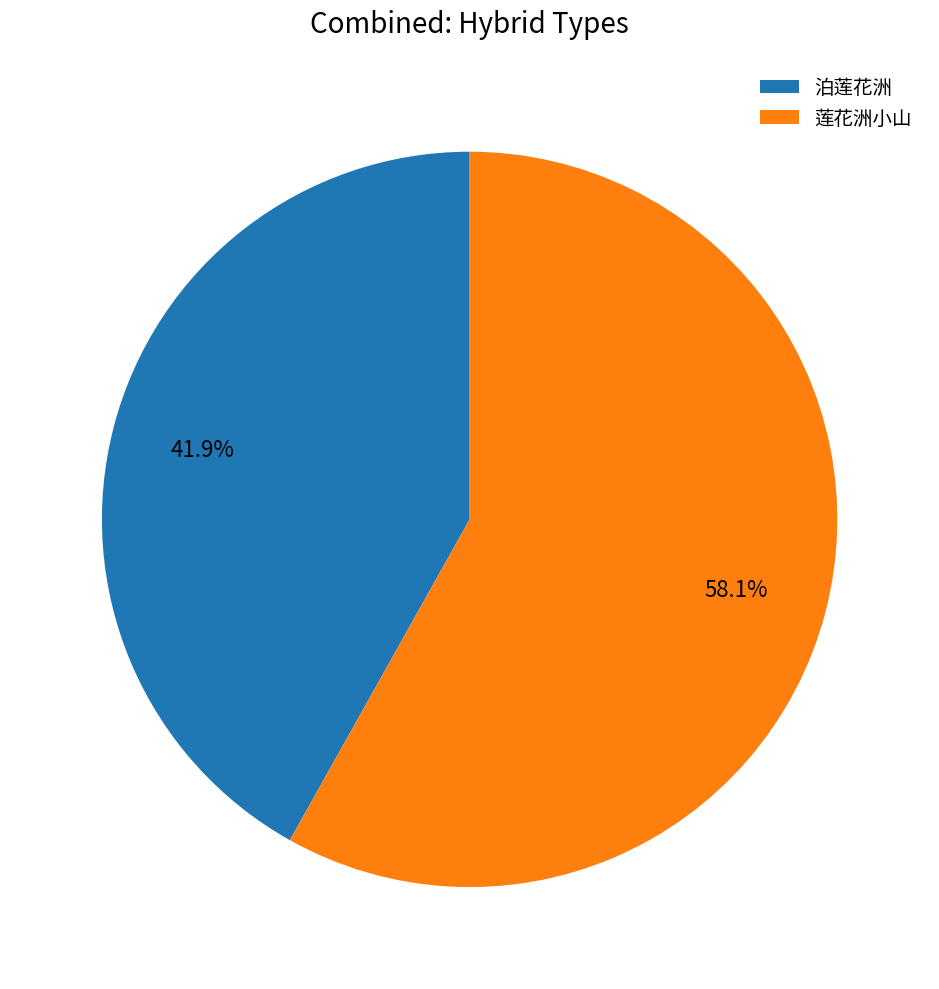

Which slice is the smallest?

泊莲花洲